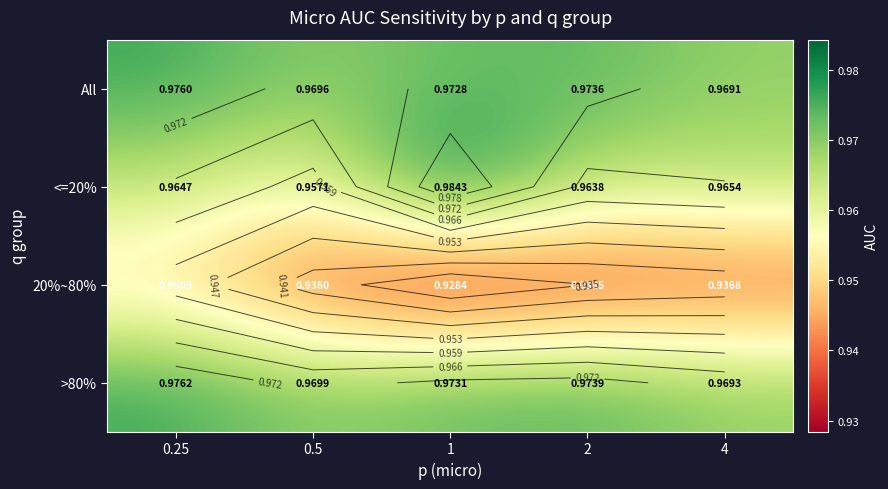

True or false: All has a value of 1.0 at 0.5.

True